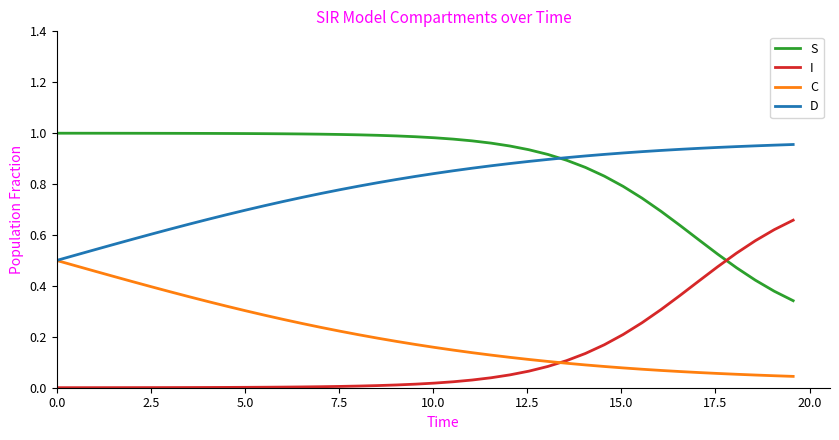

True or false: I and D intersect in this chart.

False